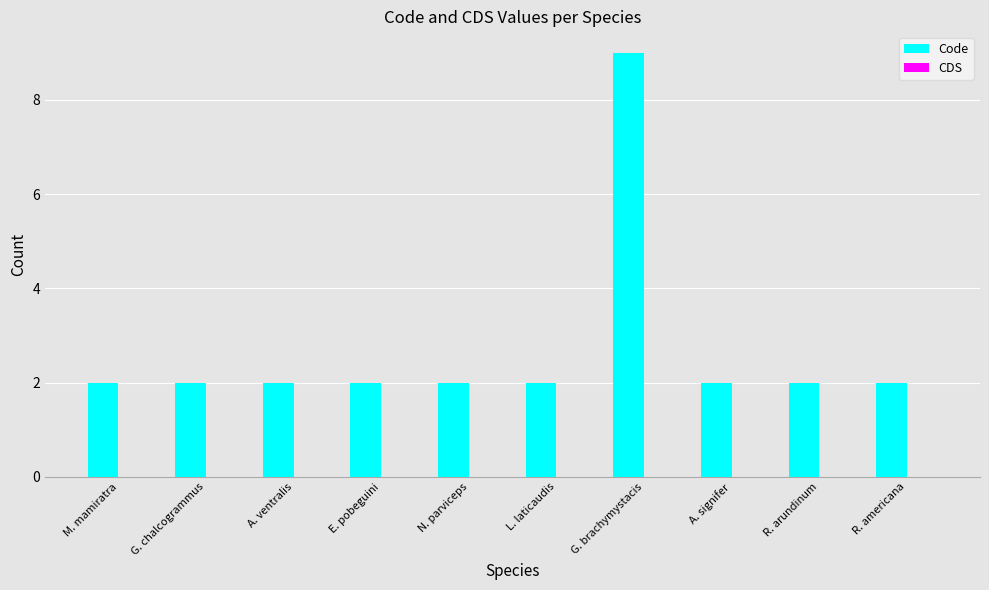

What is the average value?

3